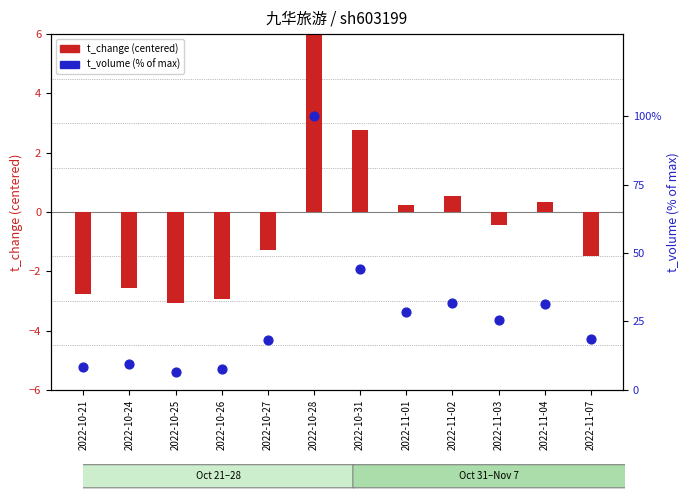

Which series has the widest spread of Y values?

t_volume (scaled)